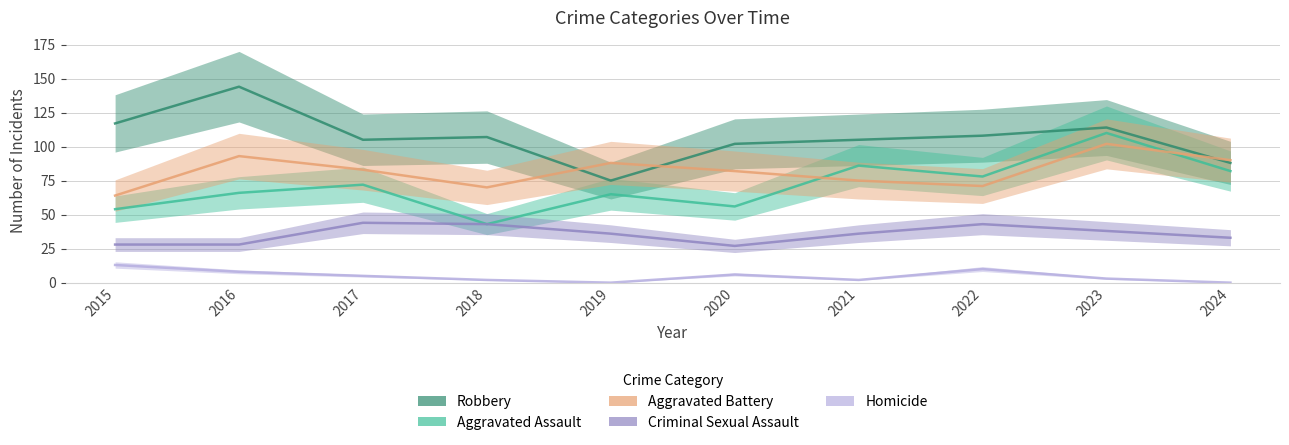

Which label corresponds to the largest value in the chart?

2016